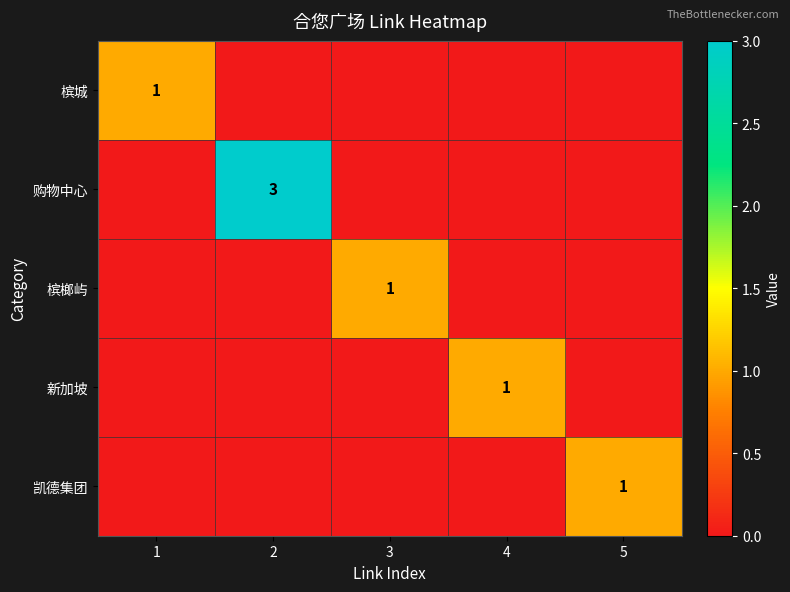

True or false: 新加坡 has a value of 1 at 4.

True